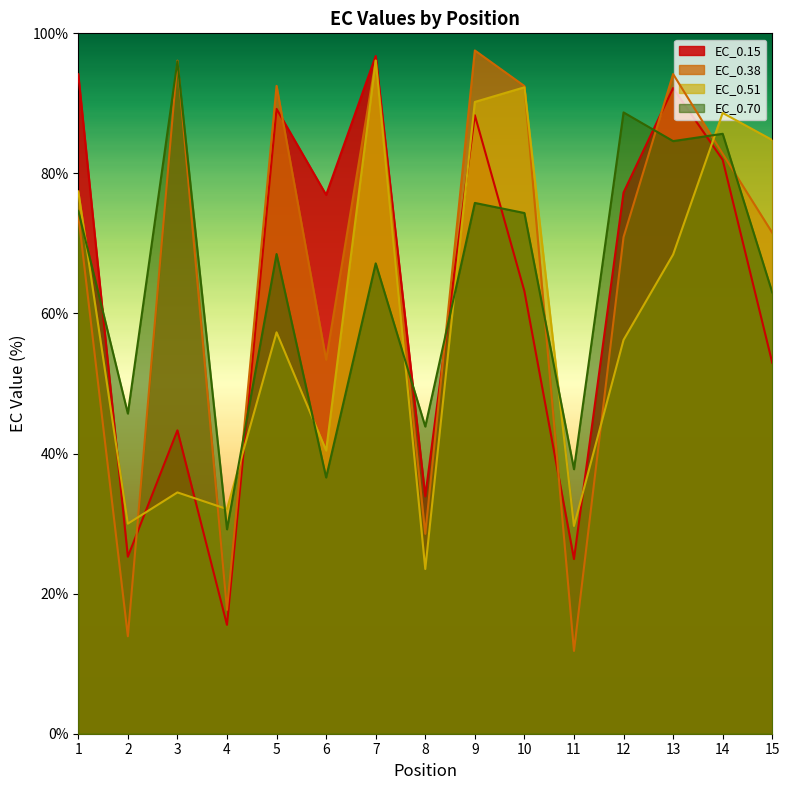

What is the maximum value for EC_0.70?

96.0